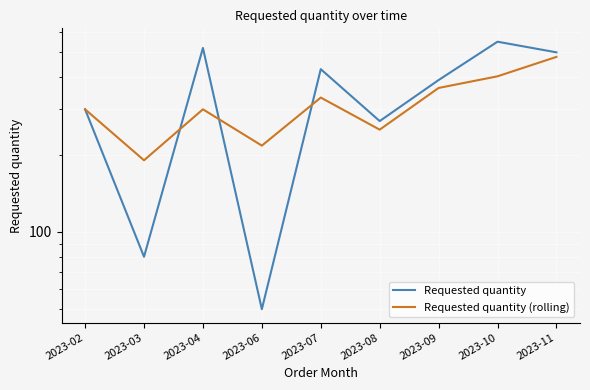

Between which two adjacent categories do Requested quantity and Requested quantity (rolling) first intersect?

2023-03 and 2023-04